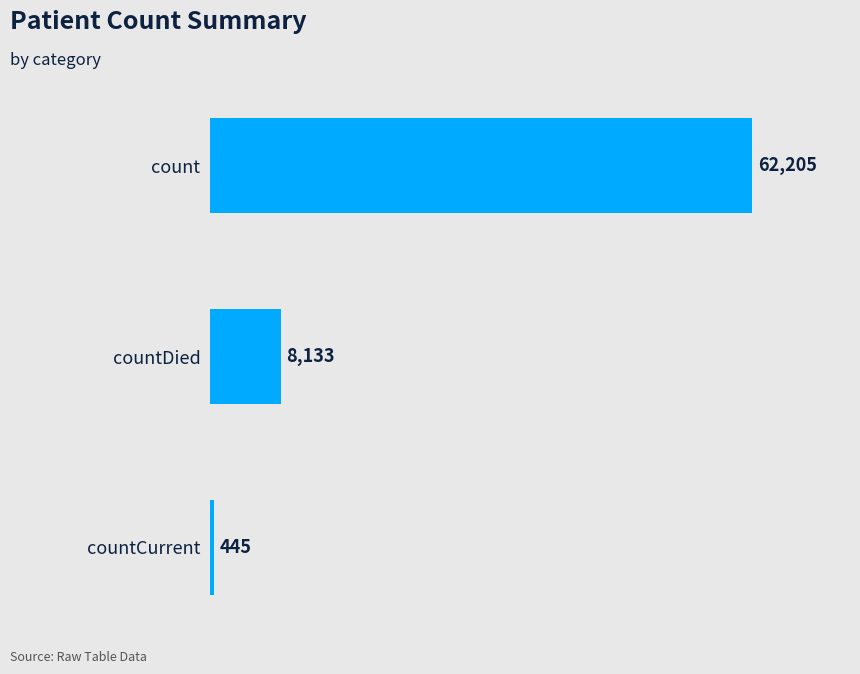

What is the change in value from countDied to count?

+54072